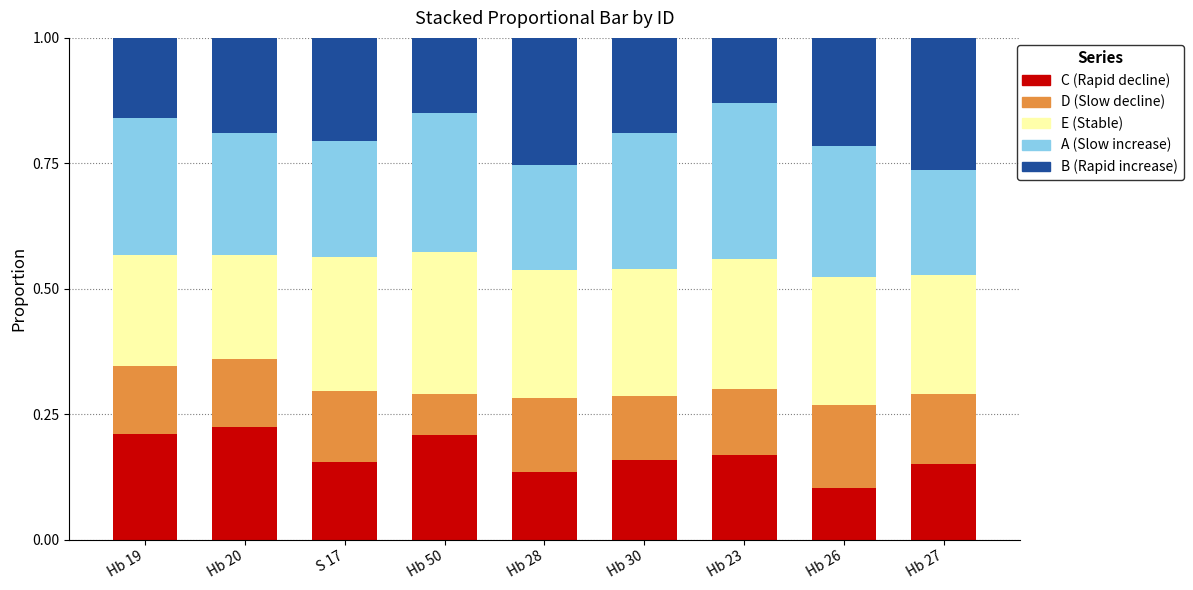

What is the total value across all series at Hb 30?

1.0